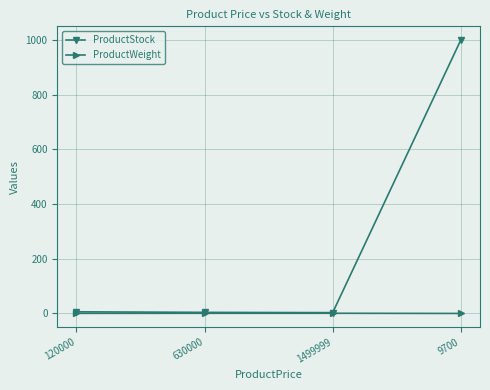

What is the difference between the second highest and second lowest values in the ProductWeight series?

0.2